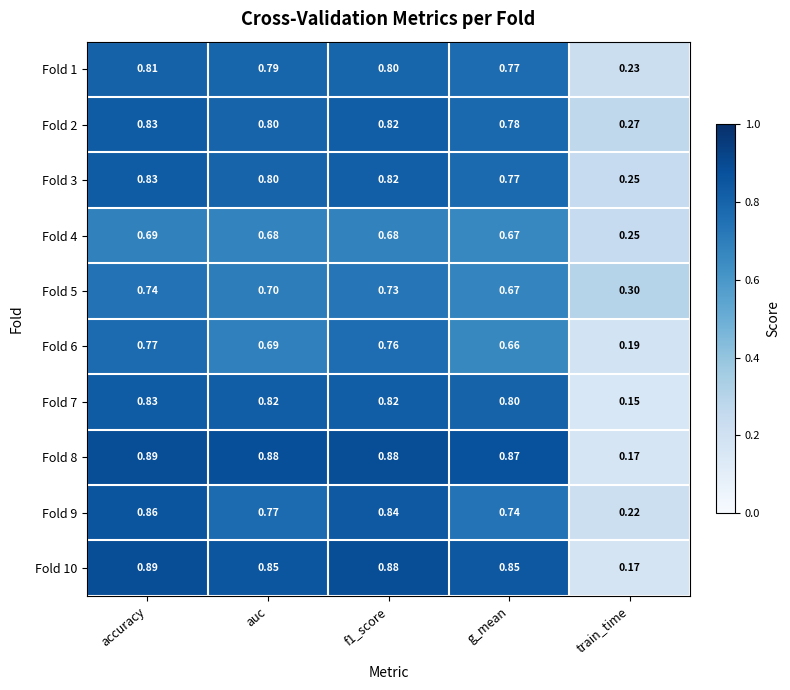

At which category does the chart reach its peak across all series?

accuracy